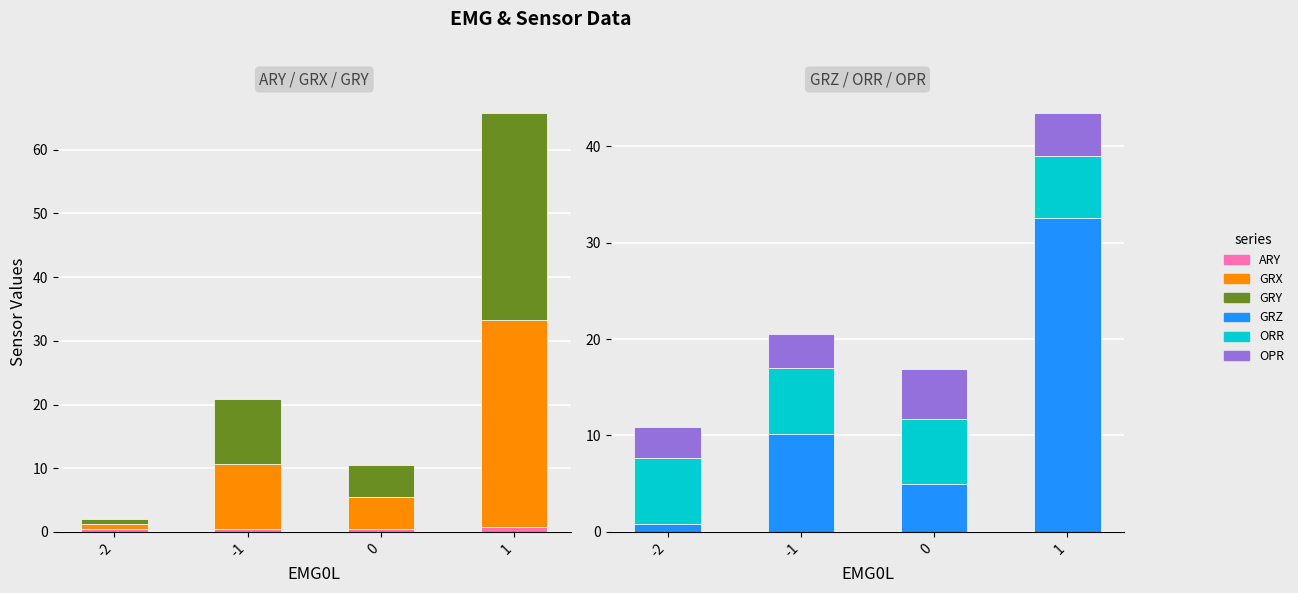

Which series has the largest total across all categories?

GRX